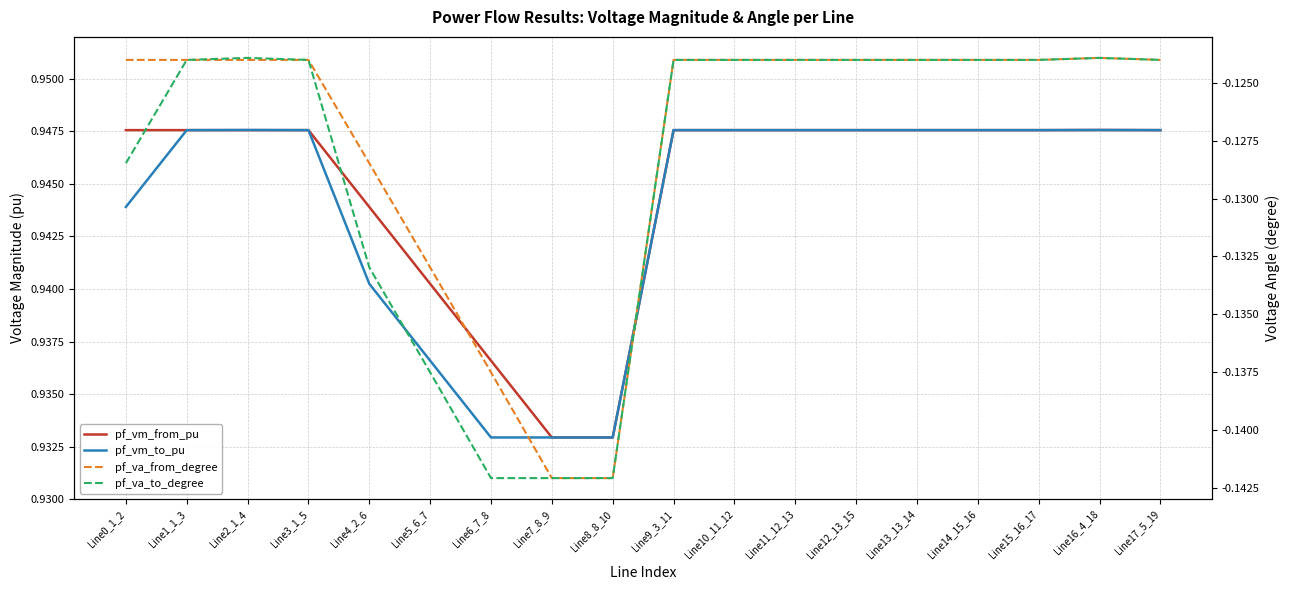

How many pf_vm_to_pu values are between 0 and 1?

18